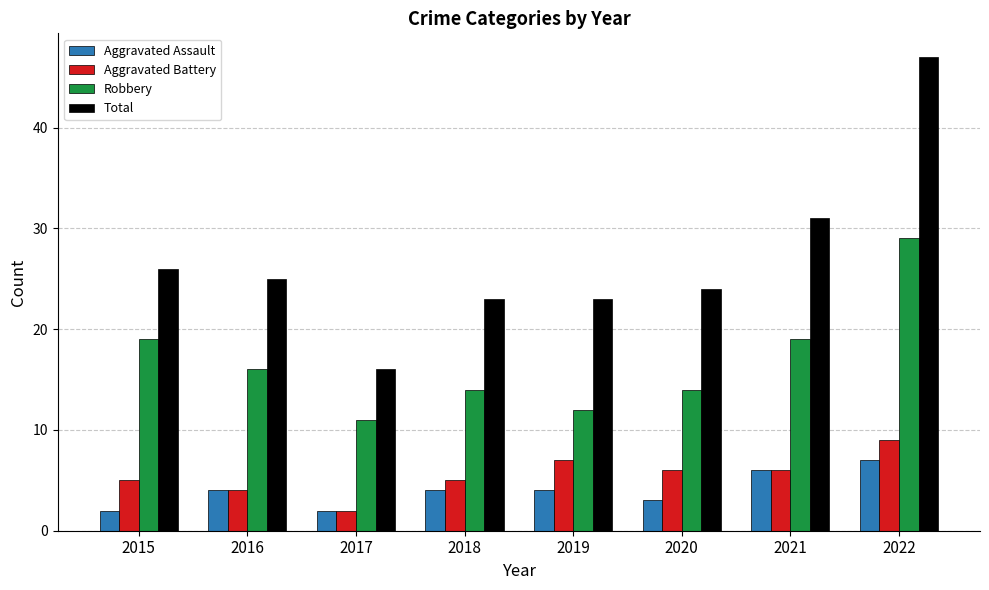

At which label does Total reach its peak?

2022